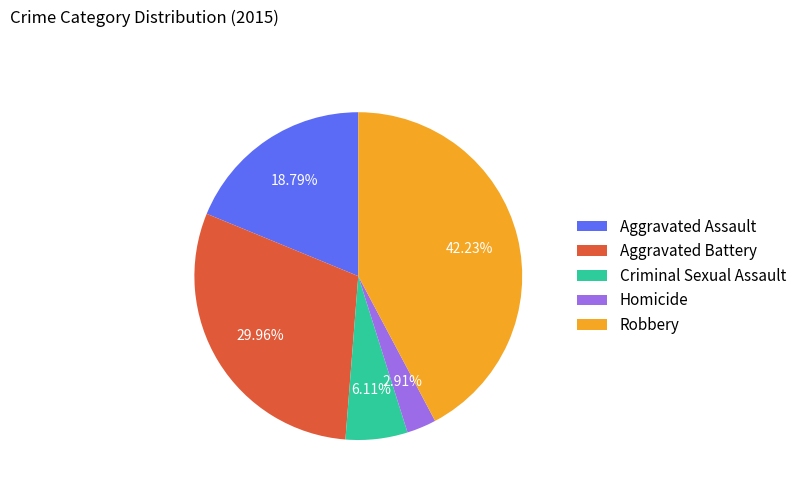

What percentage is the Criminal Sexual Assault slice, to the nearest percent?

6%